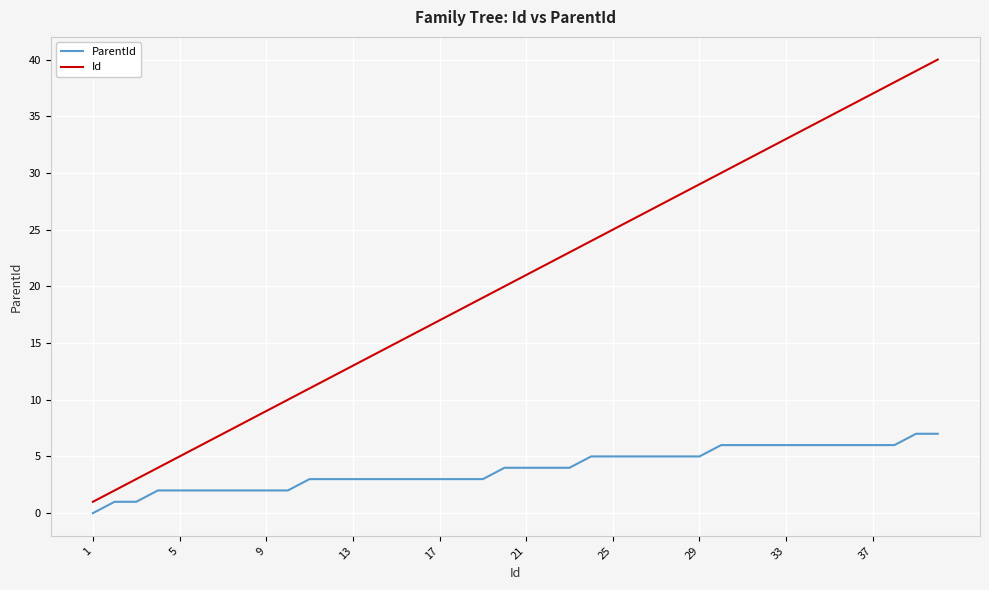

What is the difference between the maximum and minimum values in the ParentId series?

7